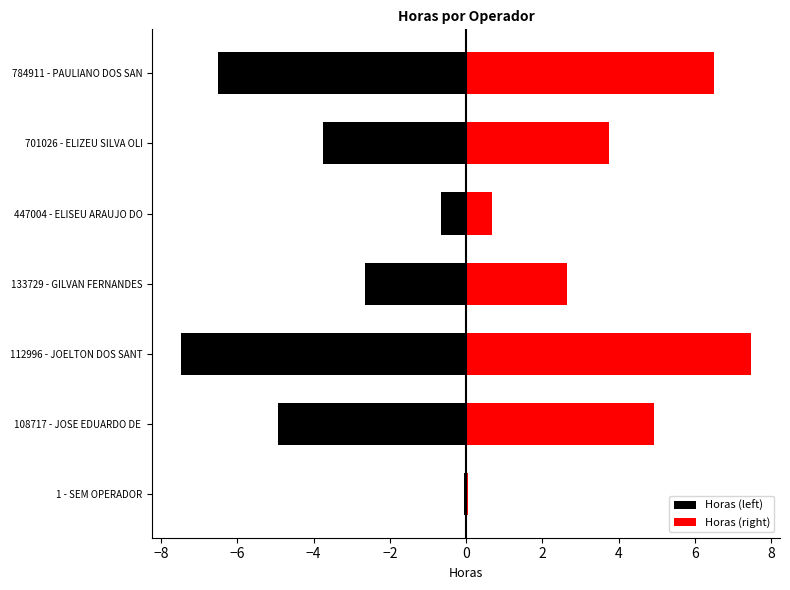

Rank the series by their average value, from highest to lowest.

Horas (right), Horas (left)